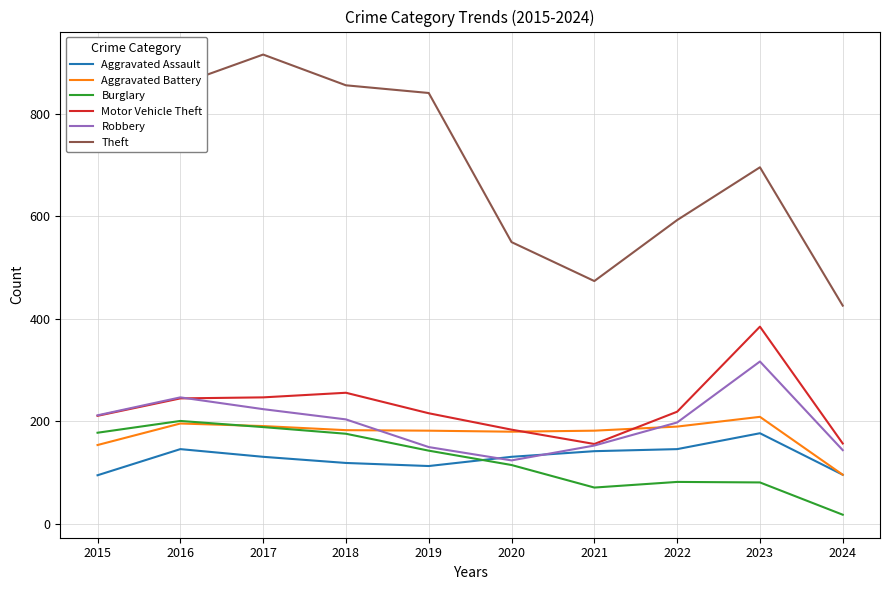

Is it true that Burglary equals 201 at 2016?

True